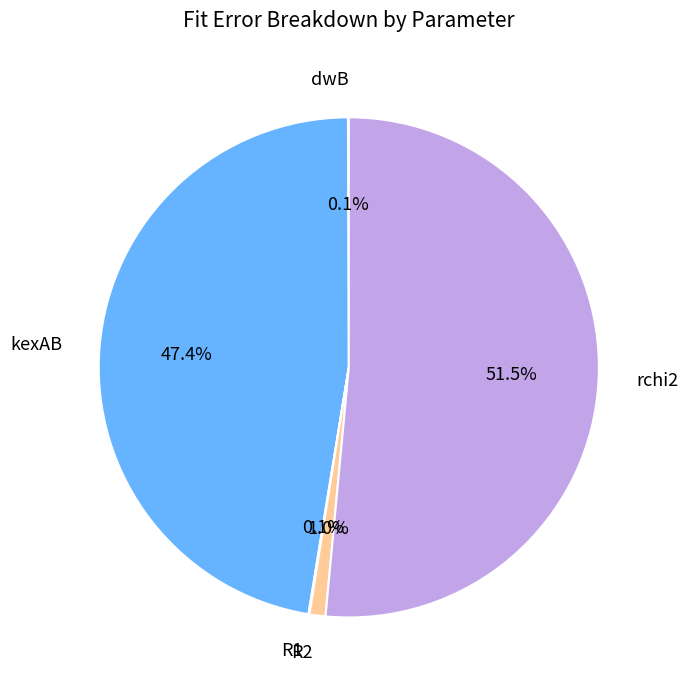

What is the largest slice in the pie chart?

rchi2